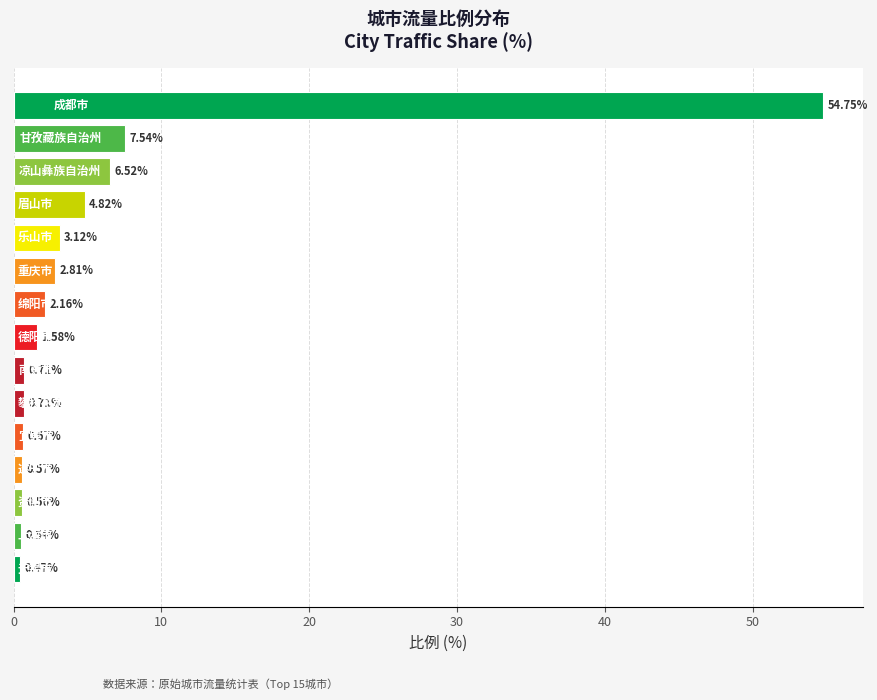

What is the difference between the maximum and minimum values?

54.3